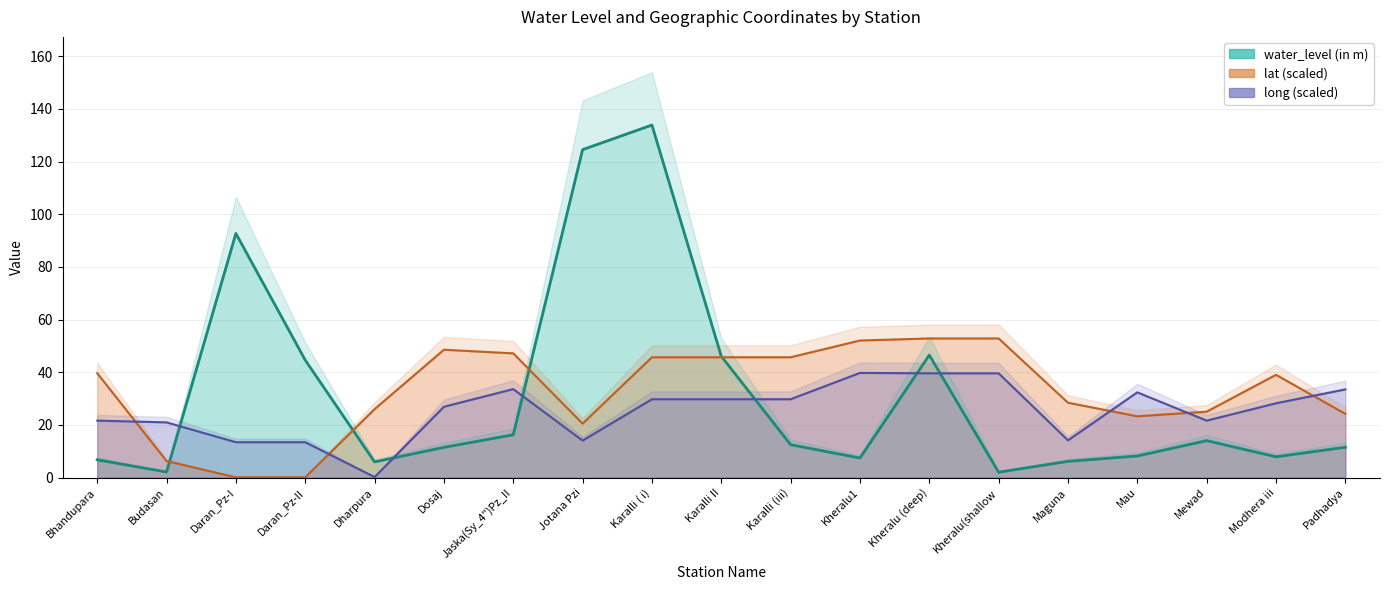

True or false: long and water_level (in m) intersect in this chart.

True